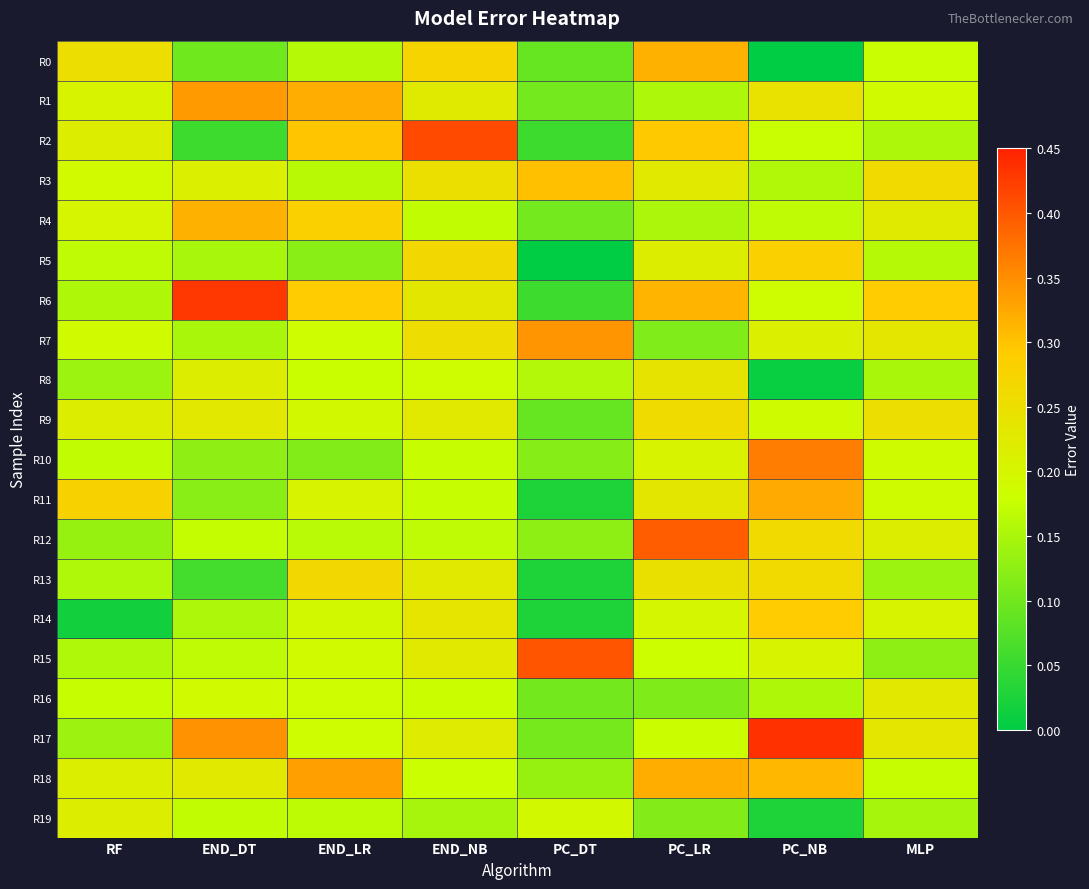

Rank the series at END_NB from highest to lowest value.

R2, R0, R5, R7, R3, R14, R6, R9, R15, R13, R1, R17, R8, R18, R16, R11, R10, R4, R12, R19